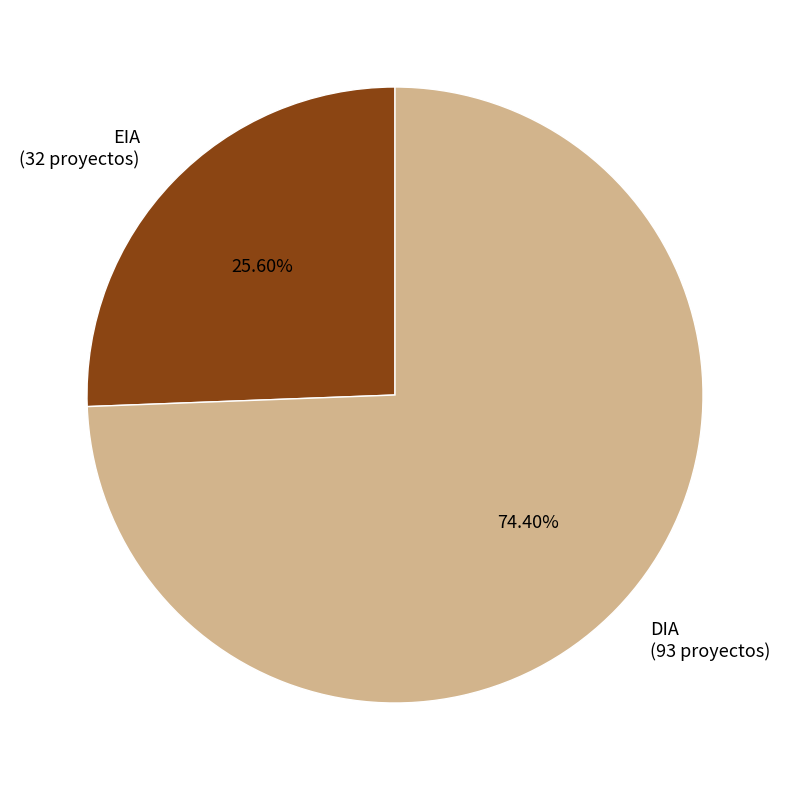

Approximately how many times larger is the value at DIA compared to EIA?

2.9